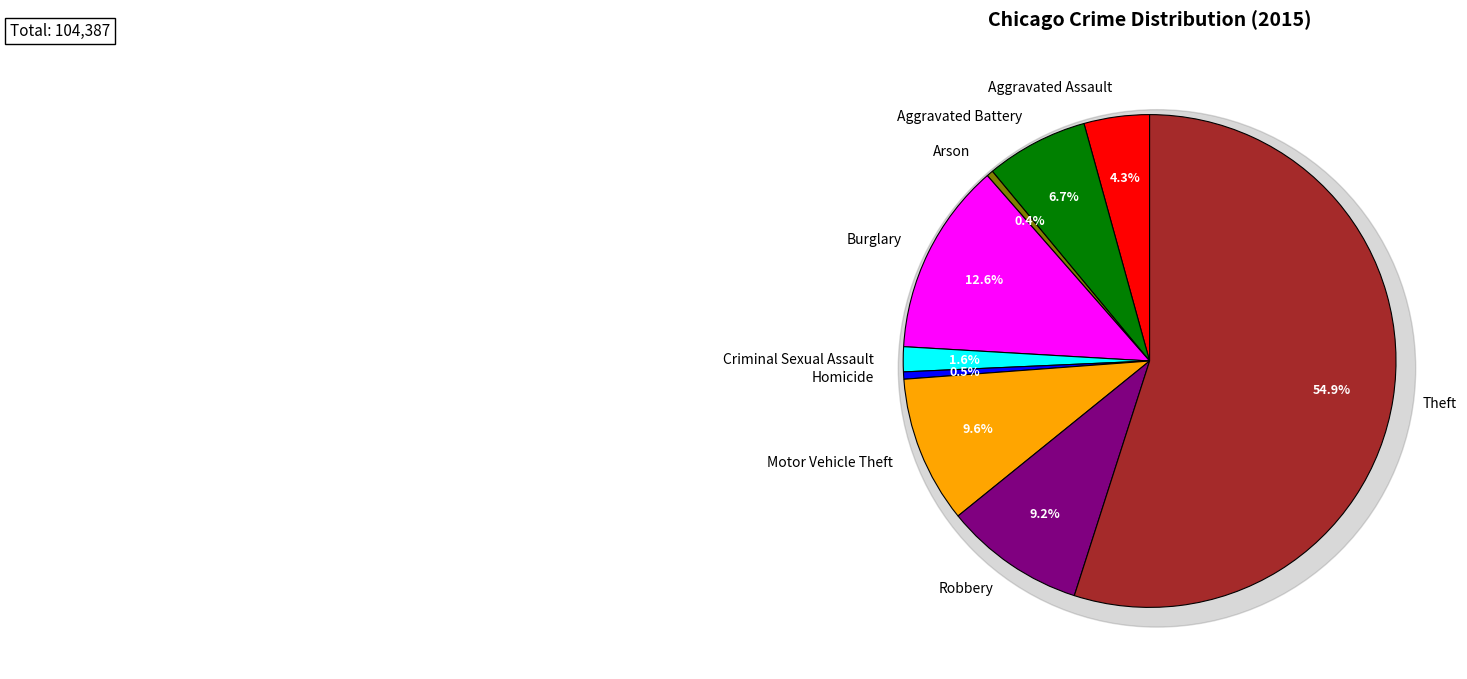

Approximately how many times larger is the value at Motor Vehicle Theft compared to Theft?

0.2